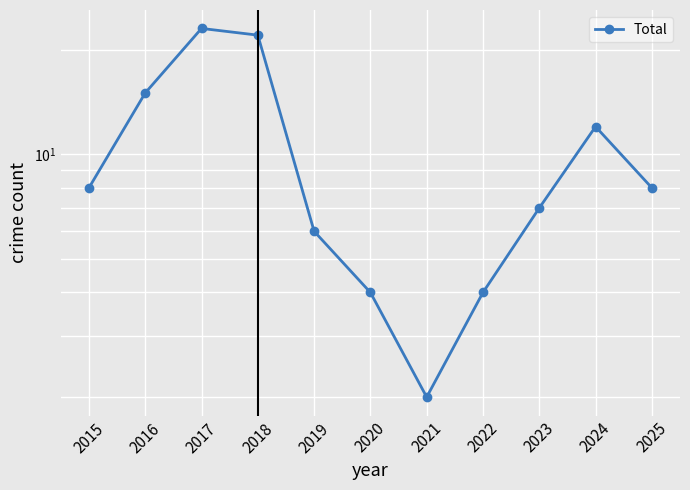

Rank the categories by value from lowest to highest.

2021, 2020, 2022, 2019, 2023, 2015, 2025, 2024, 2016, 2018, 2017